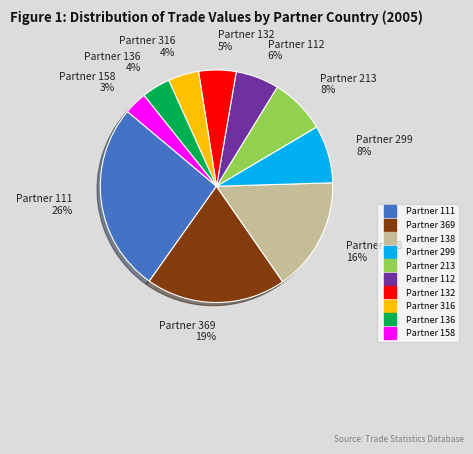

To the nearest percent, what is the difference between the largest and smallest slice percentages?

23%